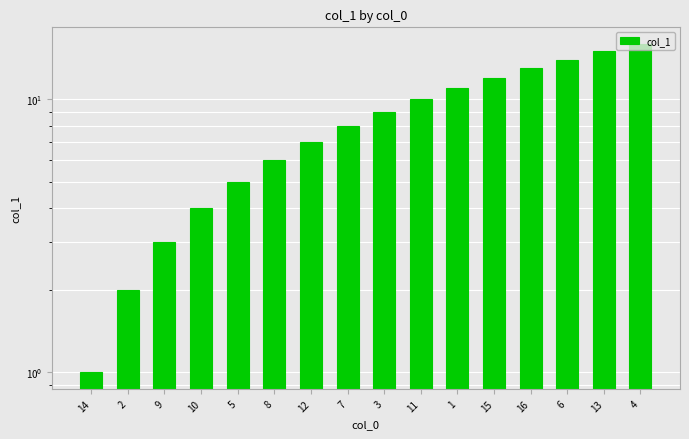

The chart shows a value of 15 at 13. True or false?

True